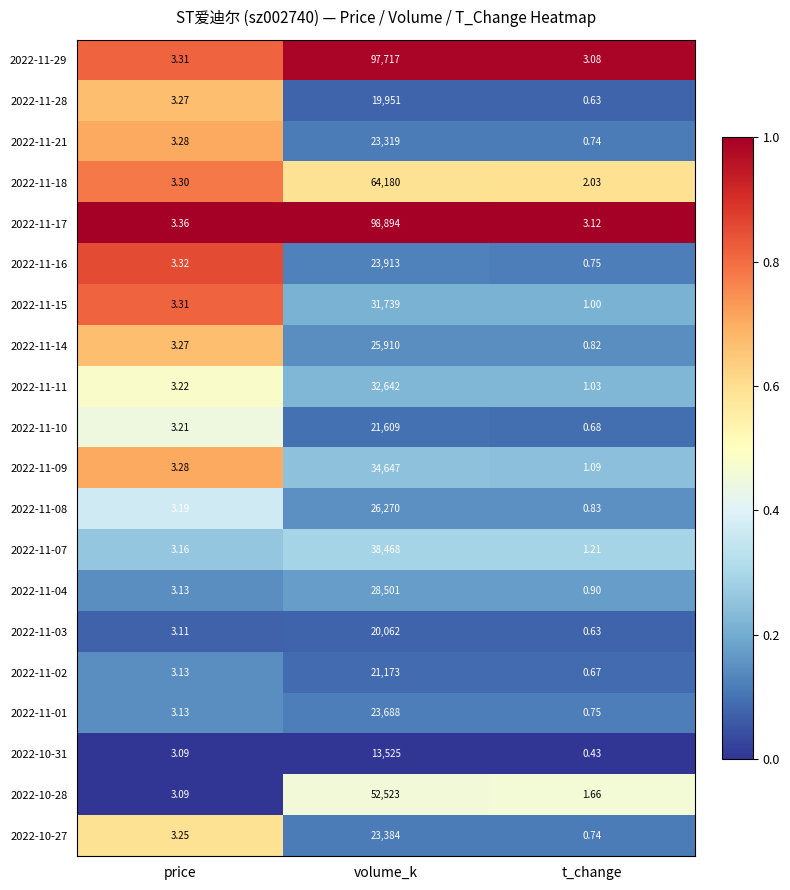

List the labels in order of 2022-11-07 value, smallest first.

t_change, price, volume_k